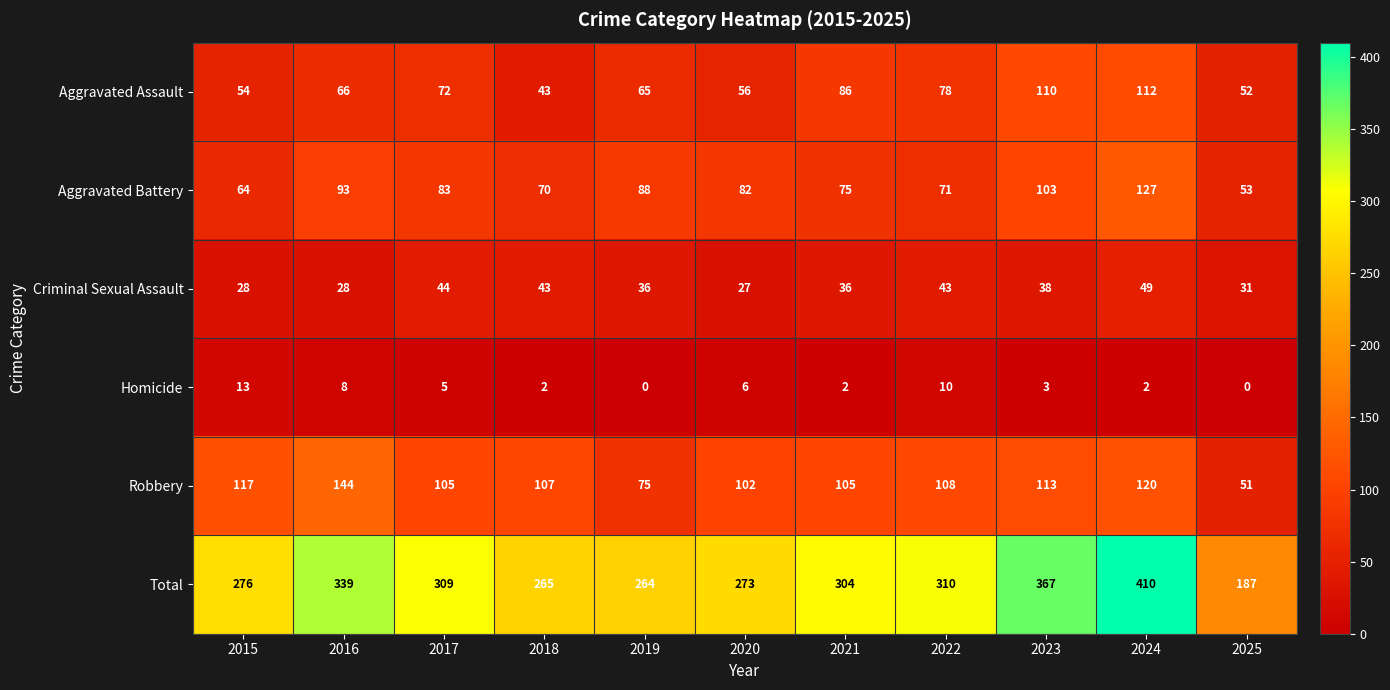

What is the difference between the Criminal Sexual Assault values at 2022 and 2015?

15